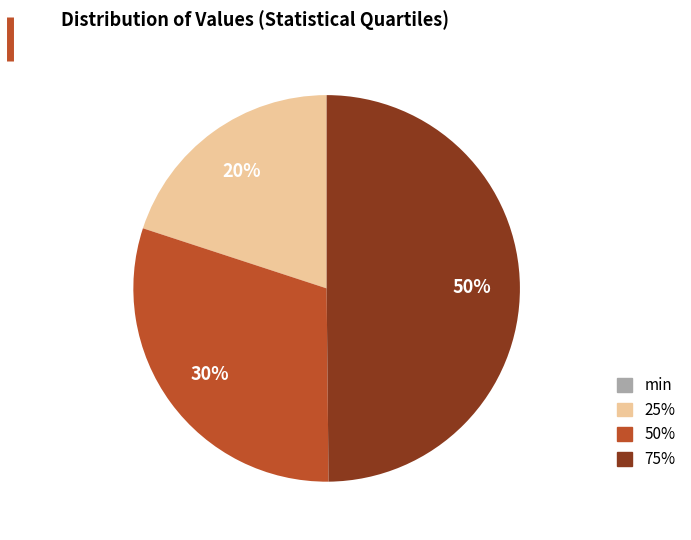

To the nearest percent, what is the combined percentage of 75% and 50%?

80%